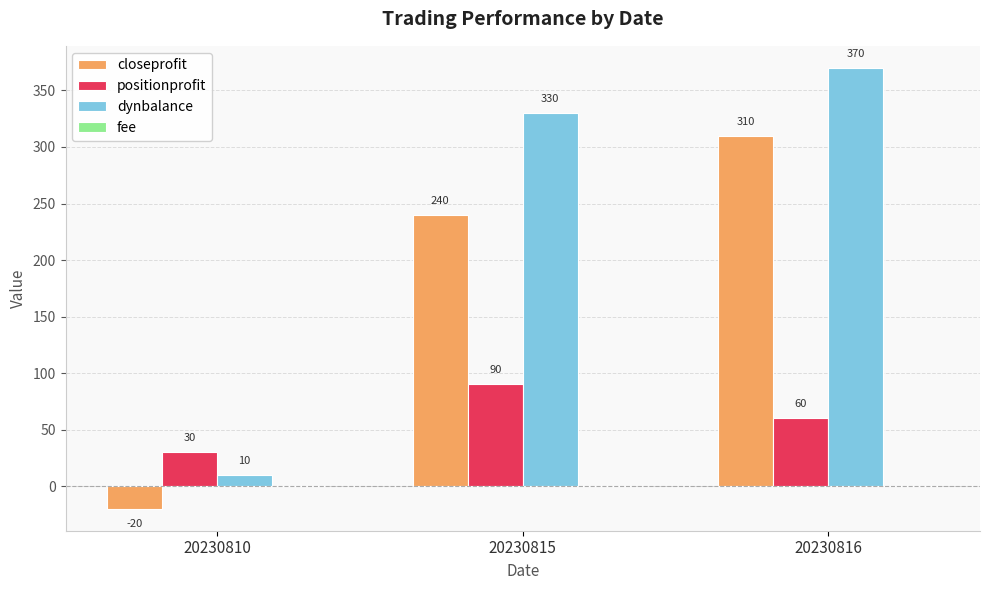

The value of dynbalance at 20230815 is 189. True or false?

False